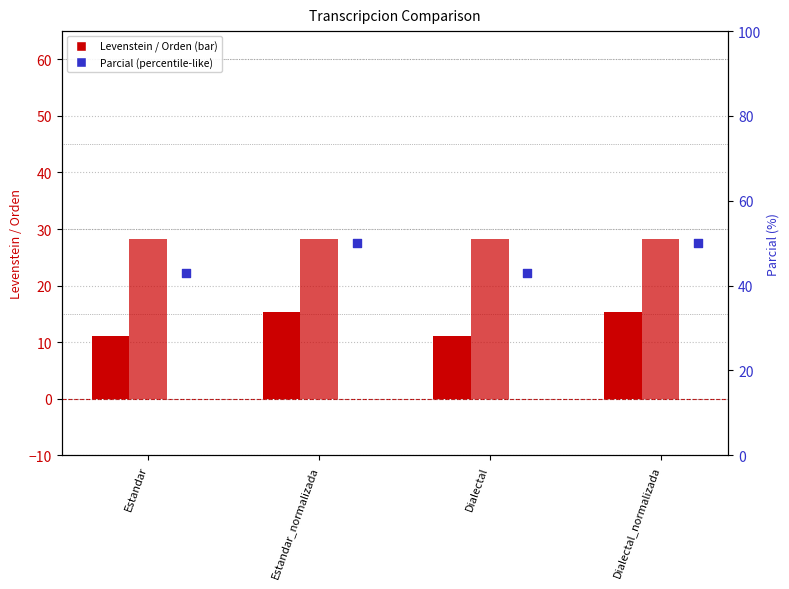

What are all the series names shown in the legend?

Levenstein, Orden, Parcial